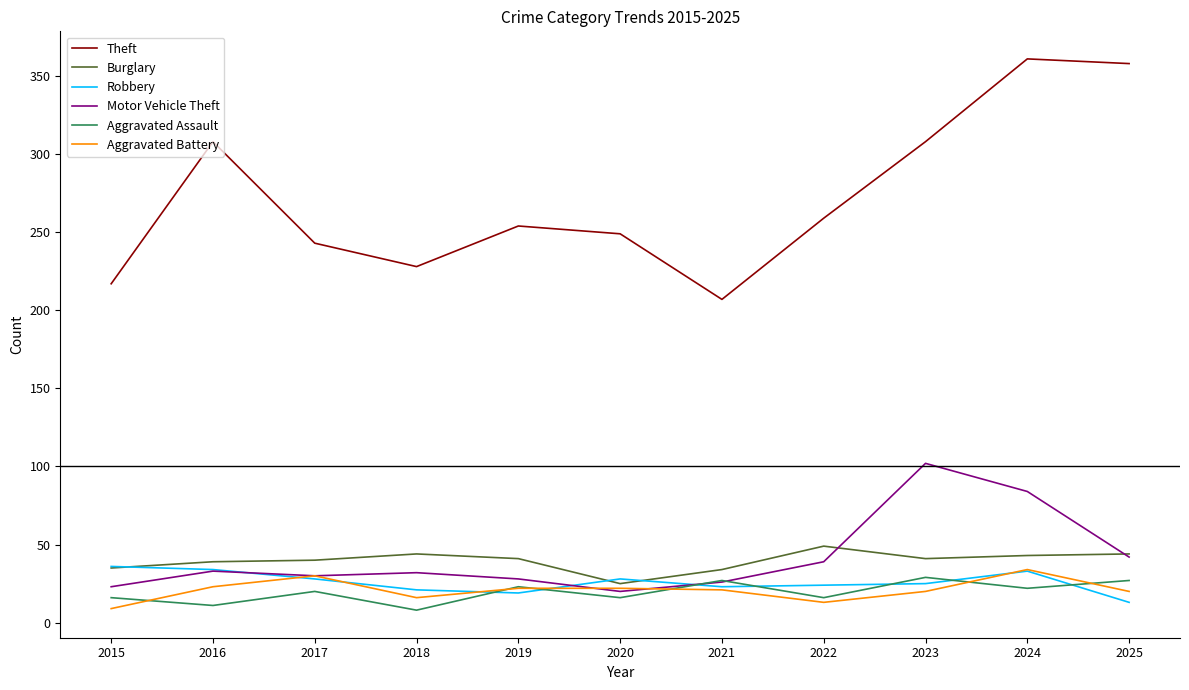

Is the value of Burglary at 2025 greater than the value of Robbery at 2018?

Yes